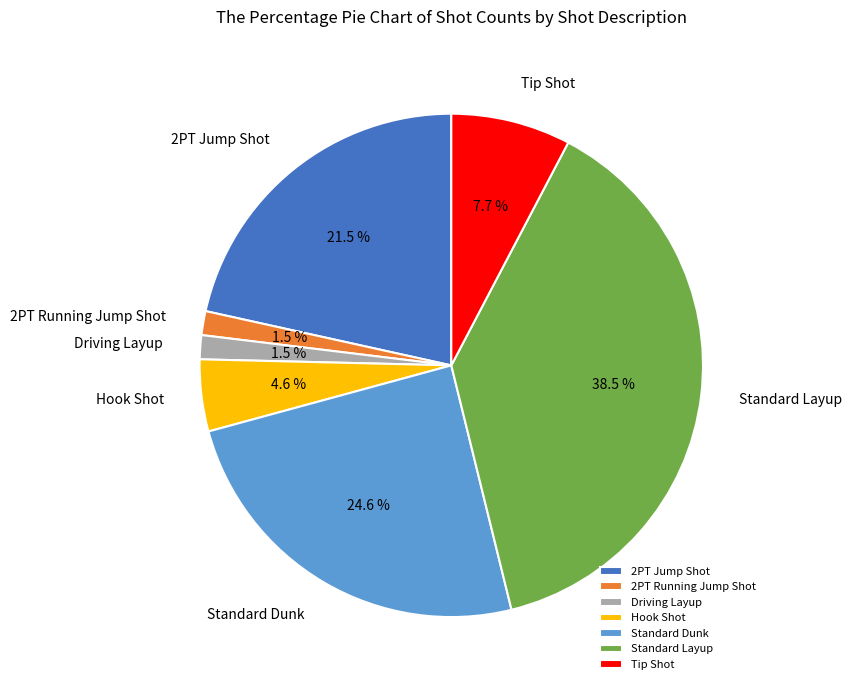

Which slice is the largest?

Standard Layup